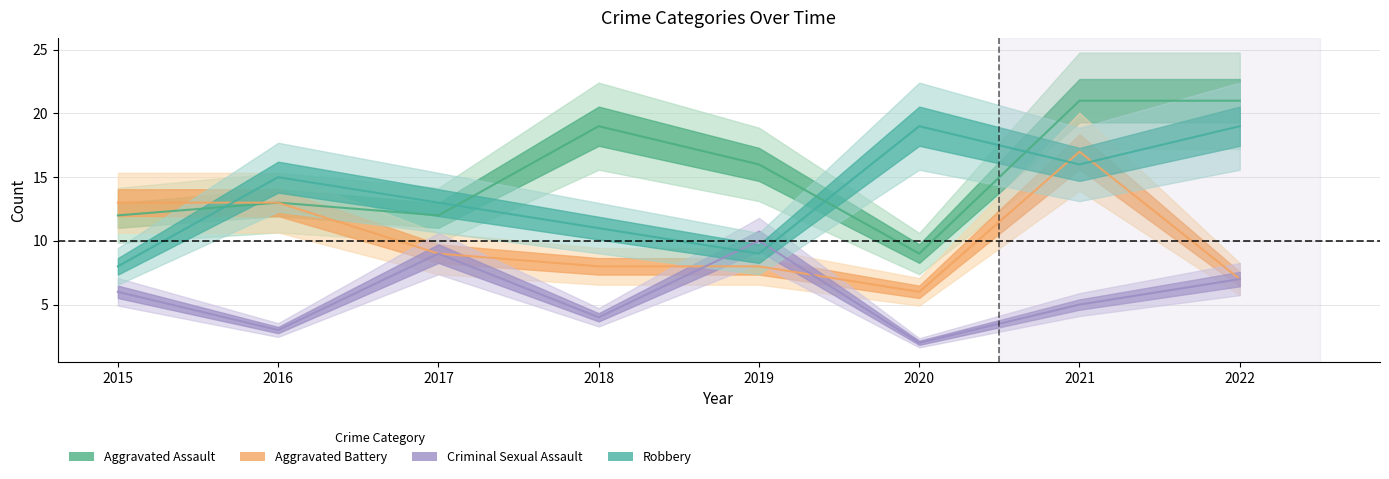

List the labels in order of Criminal Sexual Assault value, smallest first.

2020, 2016, 2018, 2021, 2015, 2022, 2017, 2019